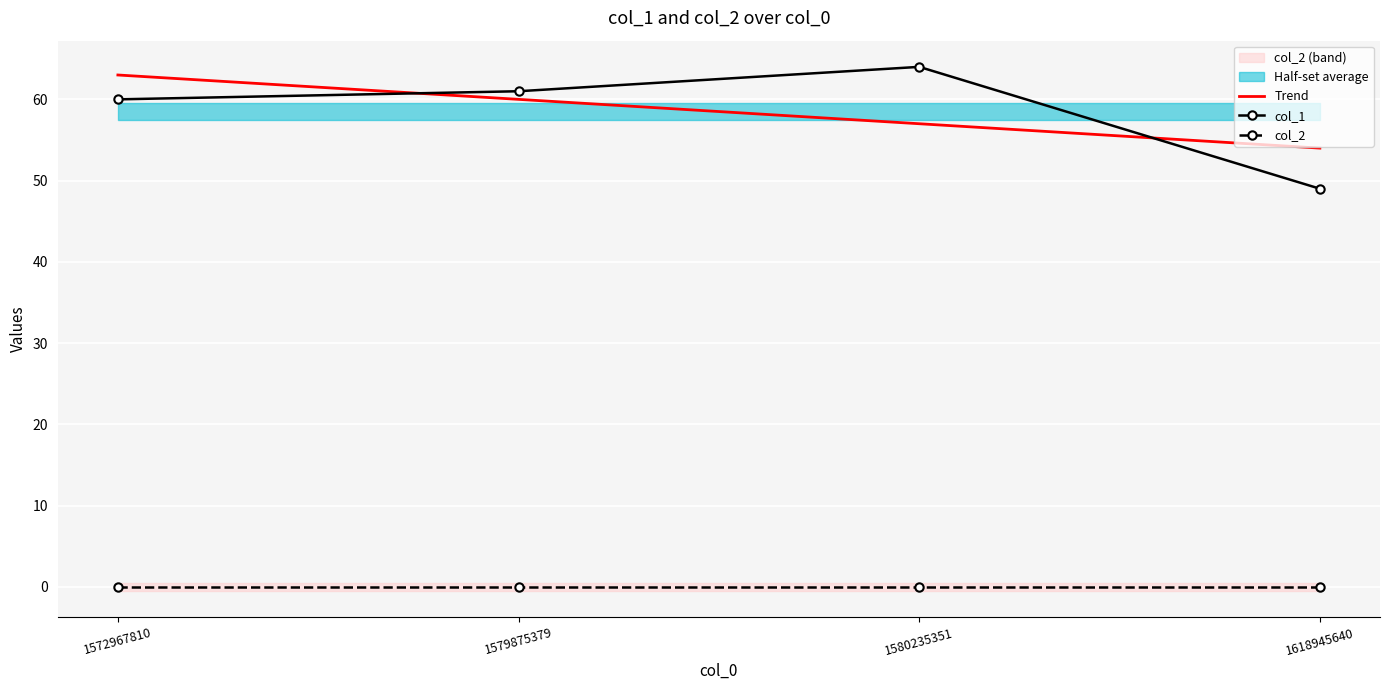

List the labels in order of Trend value, smallest first.

1618945640, 1580235351, 1579875379, 1572967810